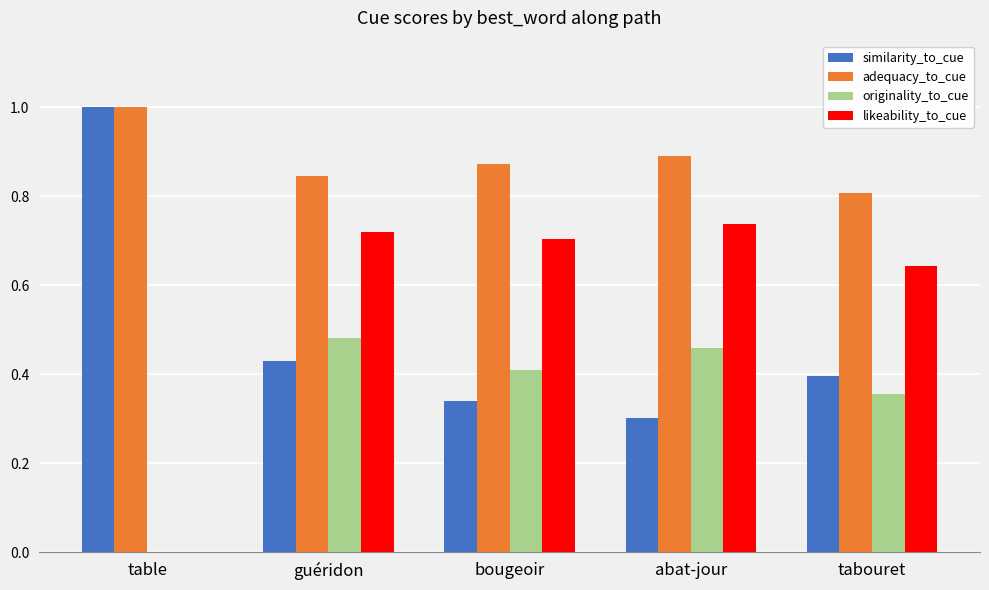

True or false: likeability_to_cue has a value of 0.7 at abat-jour.

True